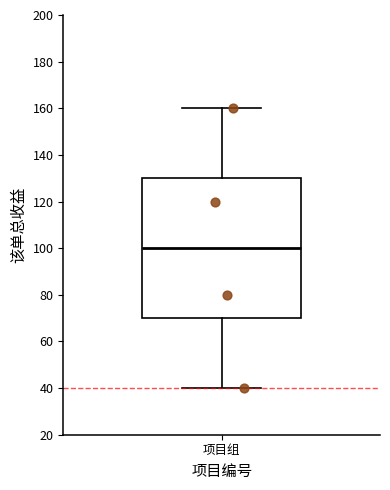

Where is the upper edge of the box for 项目组 on the y-axis? The values are not printed on the chart, so give them approximately, as read against the axis.

130